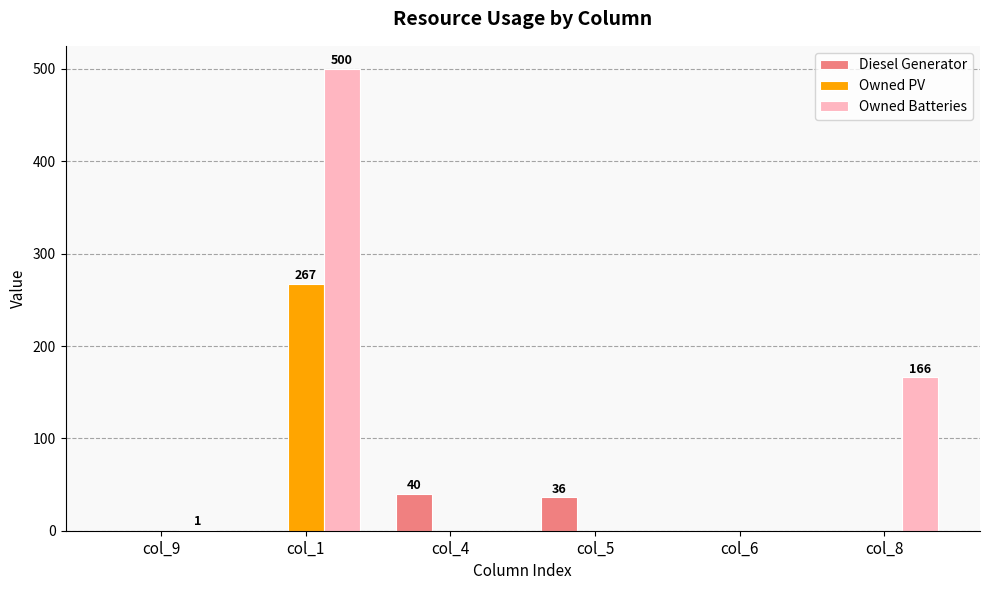

What is the maximum value shown in the chart?

500